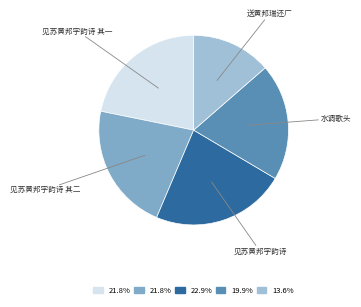

Is there any slice that represents more than half of the pie?

No